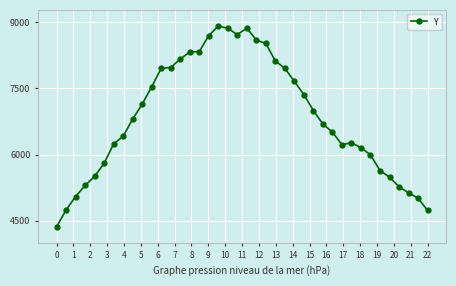

What is the difference between the maximum and minimum values?

4549.3